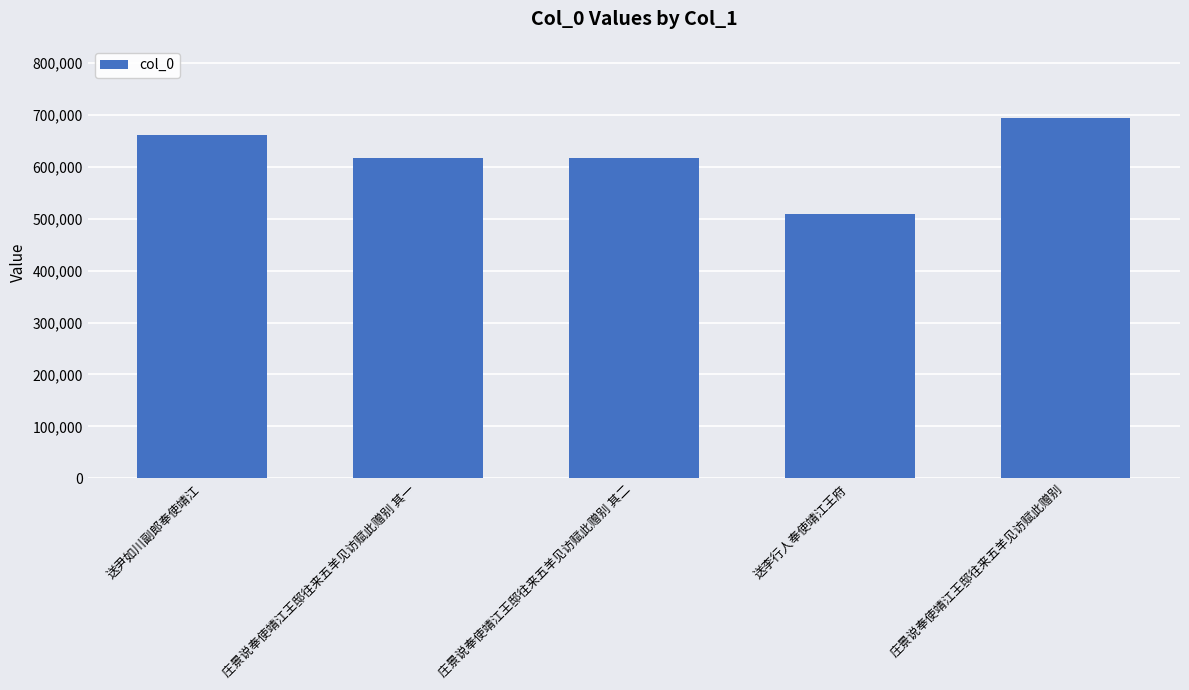

Does the chart contain any negative values?

No